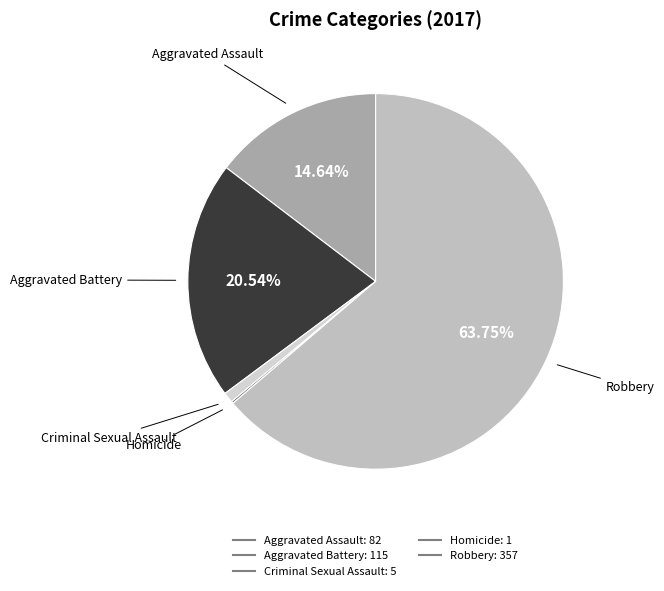

Does any single category account for the majority?

Yes